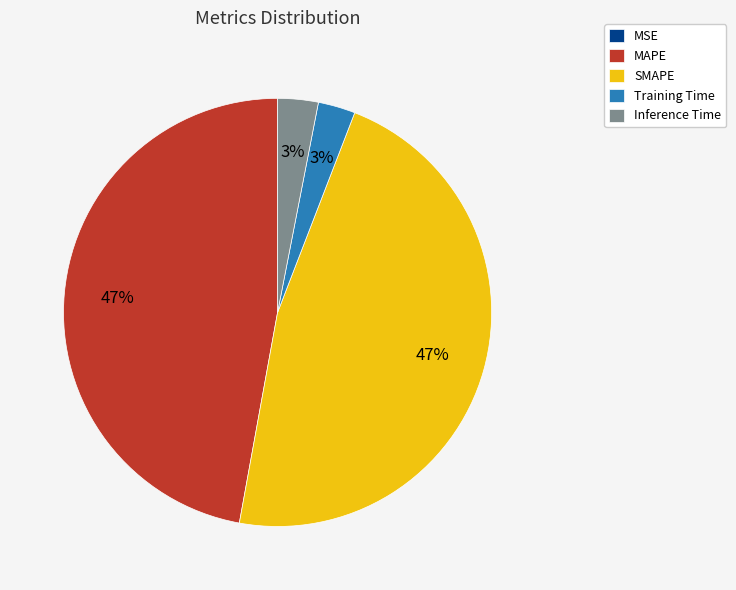

To the nearest percent, what is the difference between the SMAPE and Inference Time slice percentages?

44%